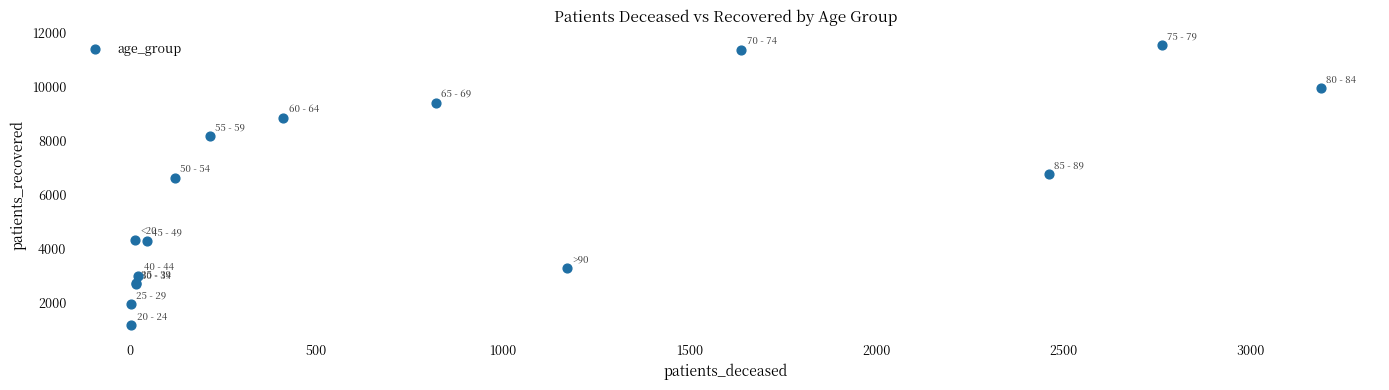

What Y value in the scatter plot is closest to 6347?

6610